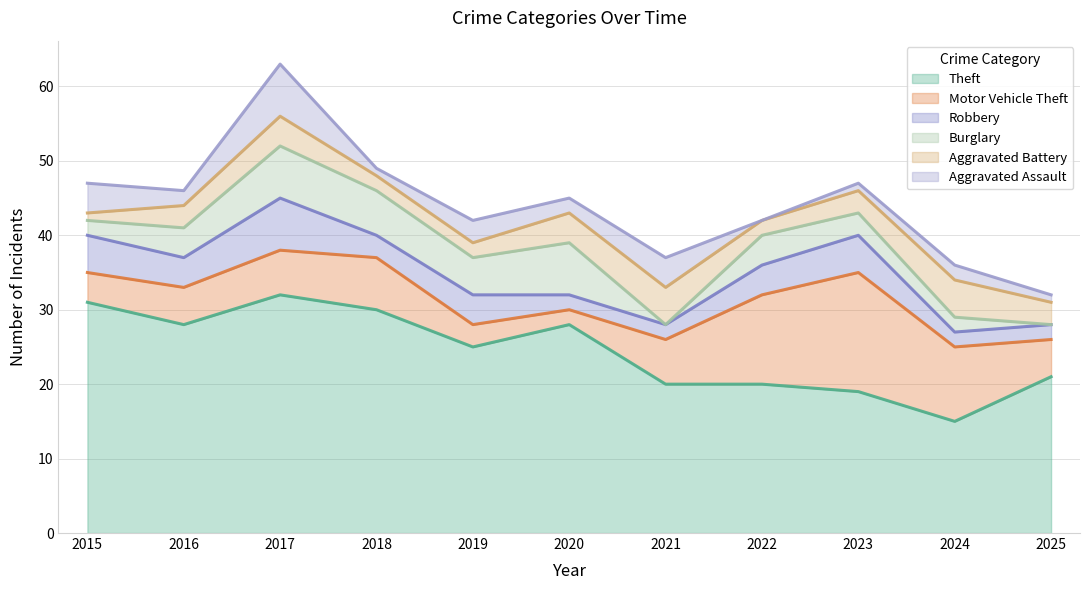

Is it true that Robbery equals 4 at 2018?

False